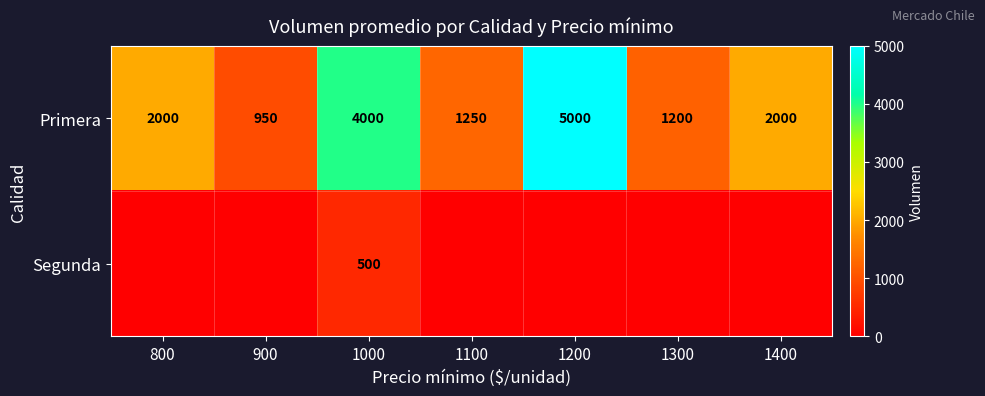

What is the spread (max minus min) of values at 900?

950